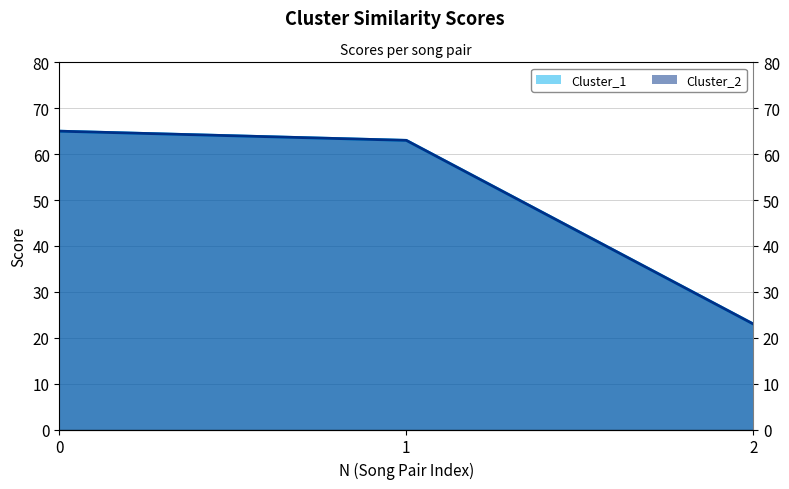

What are all the series names shown in the legend?

Cluster_1, Cluster_2